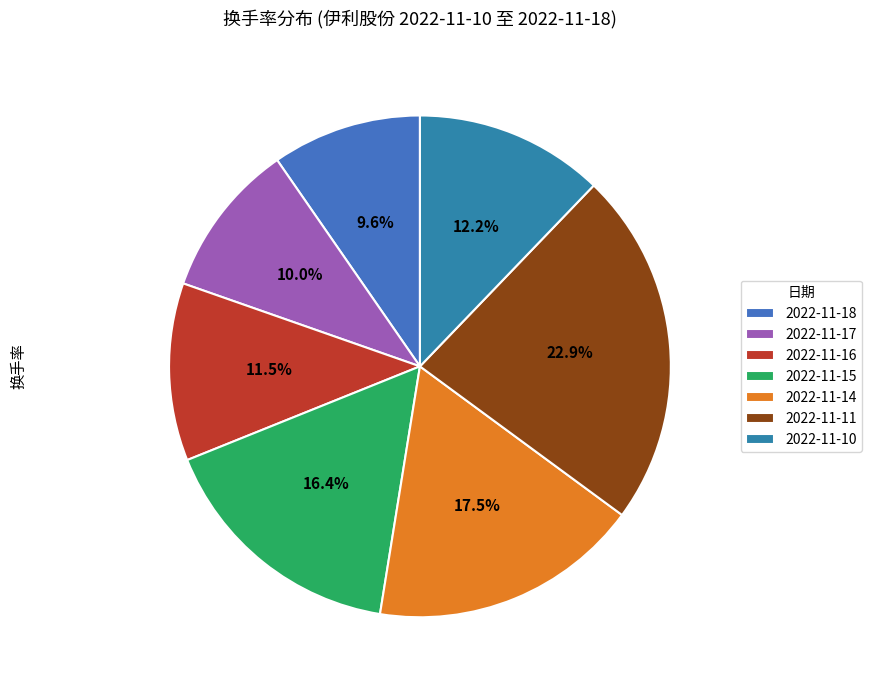

To the nearest percent, what percentage of the pie is 2022-11-15?

16%